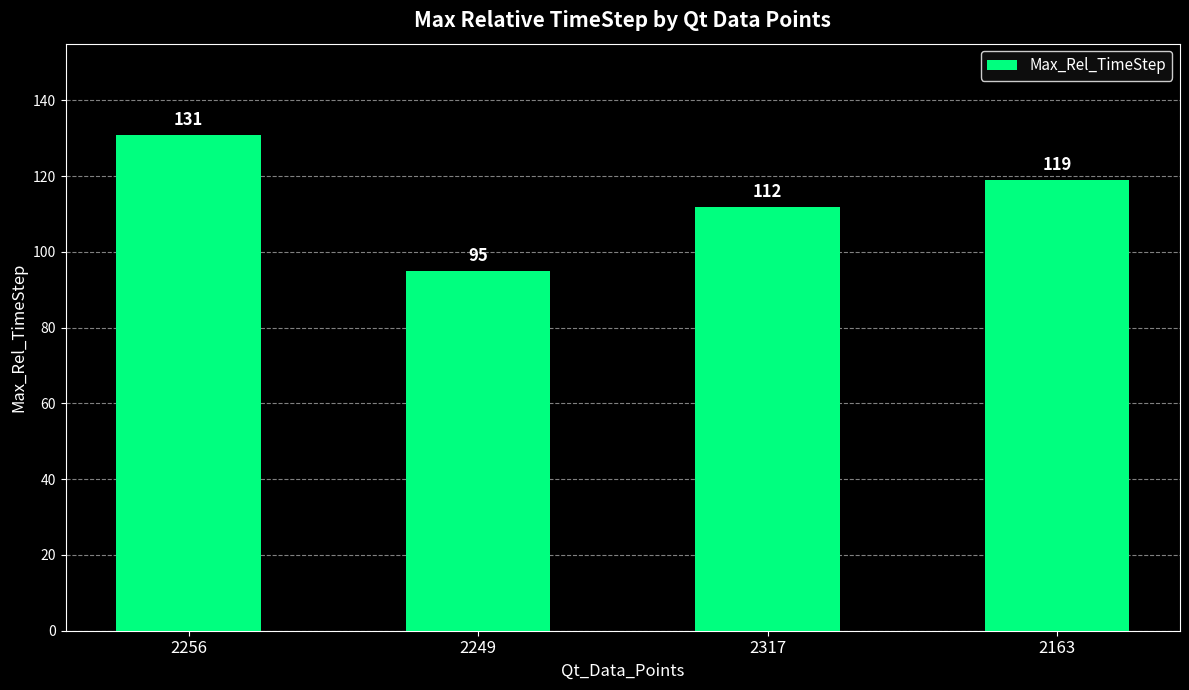

What is the sum of all values?

457